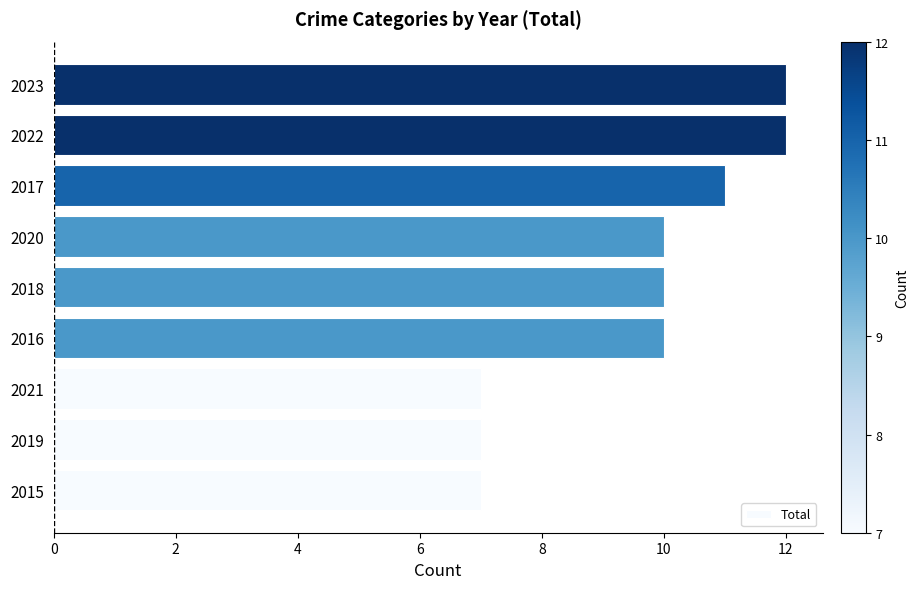

Reading bottom to top, extract all data points from this chart.

7	7	7	10	10	10	11	12	12